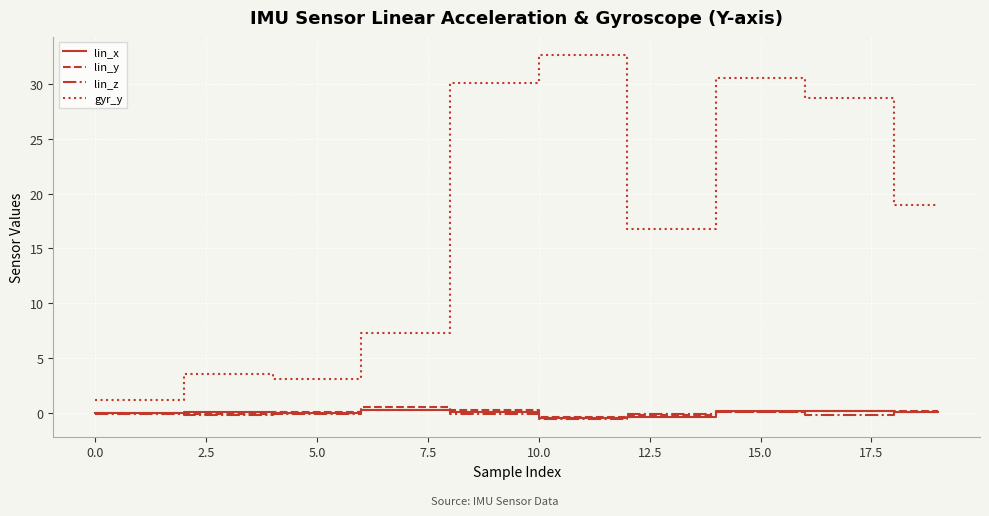

How many lines are shown in the chart?

4